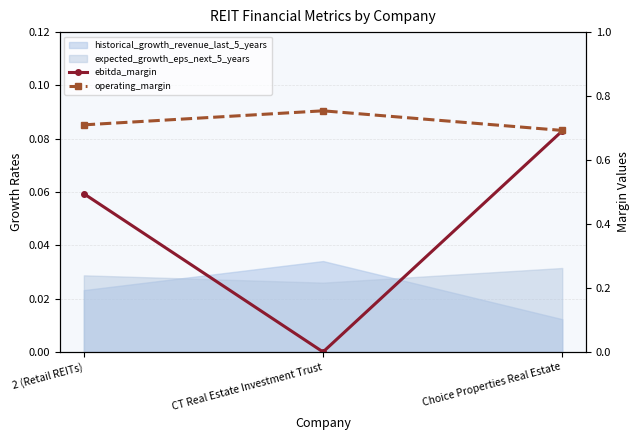

What is the difference between the maximum and minimum values in the operating_margin series?

0.1